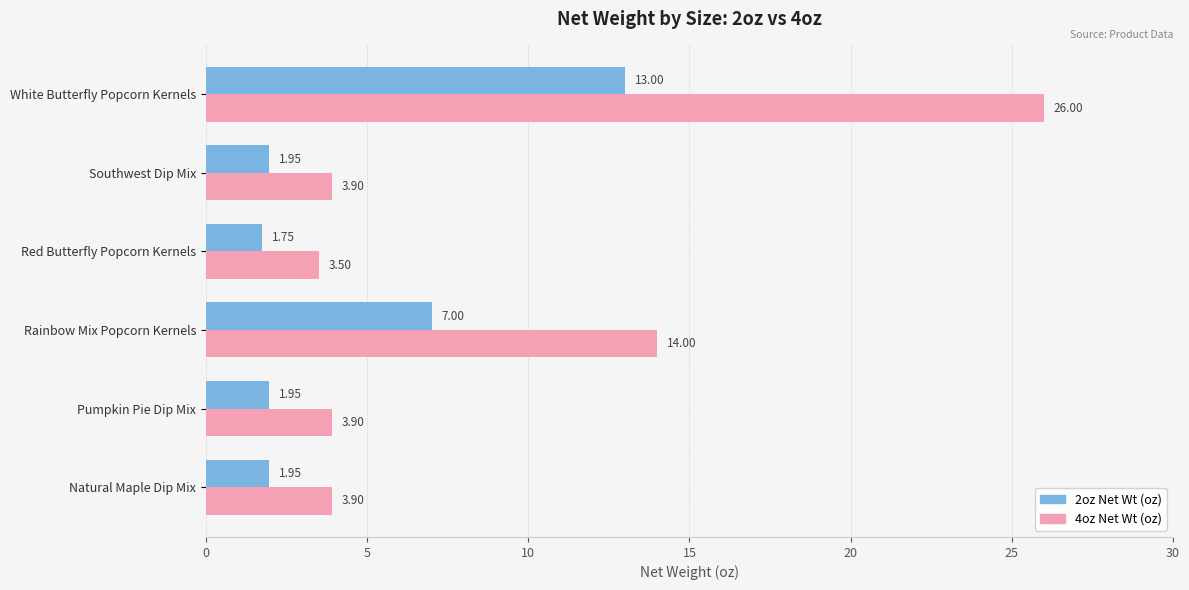

At which category is the sum across all series the highest?

White Butterfly Popcorn Kernels